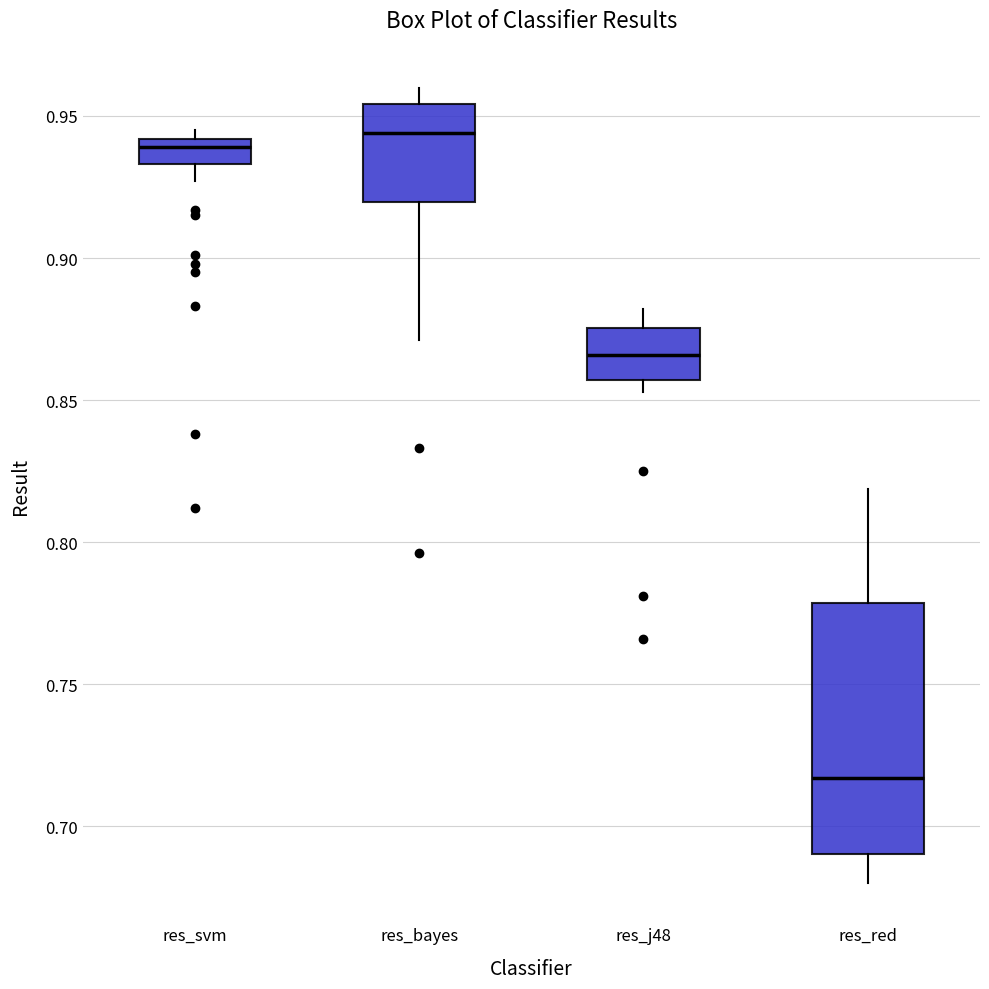

Which box is the tallest, from its lower edge to its upper edge?

res_red